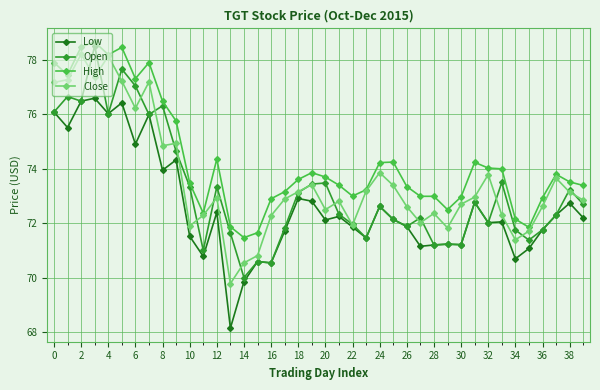

List the series in order of their overall mean, lowest first.

Low, Open, Close, High